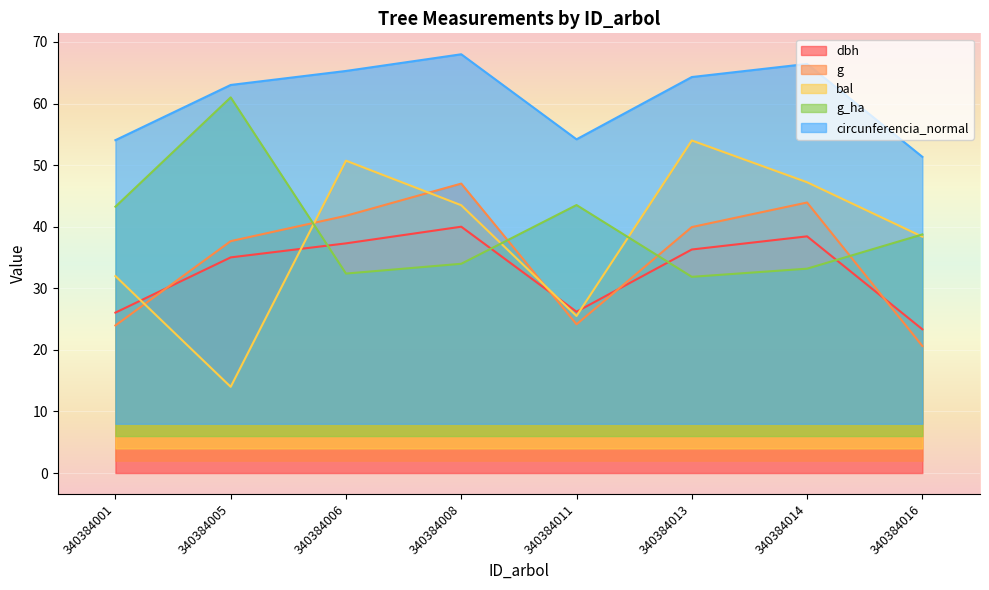

How many values in the circunferencia_normal series exceed 64?

4